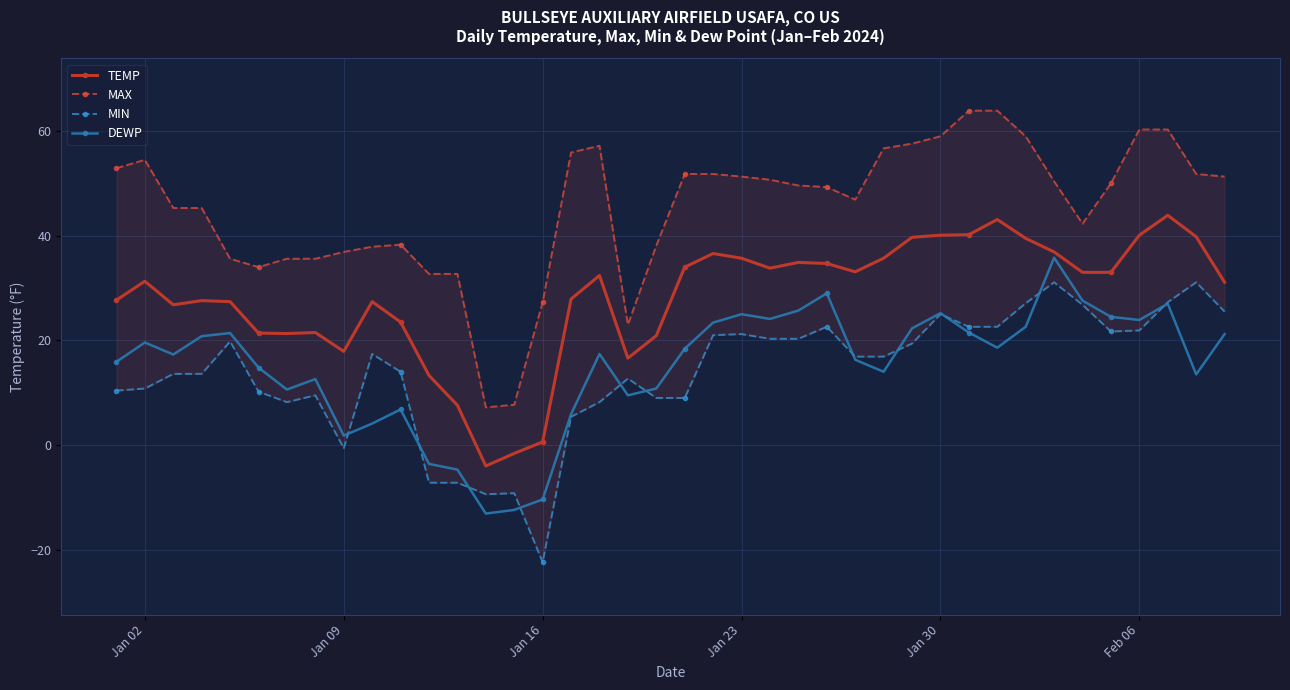

At which category does DEWP reach its first local peak?

Jan 02